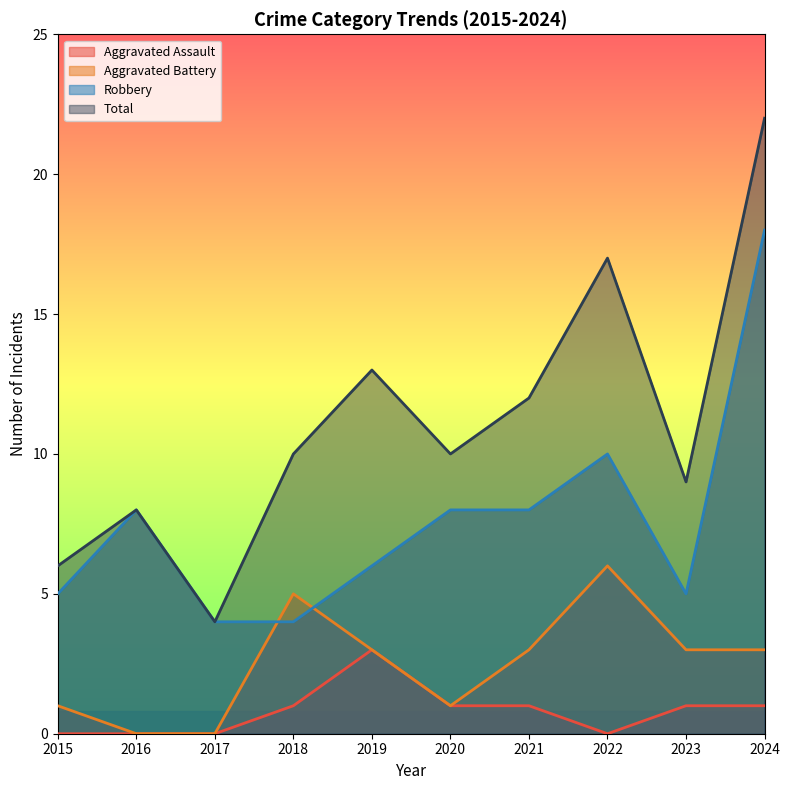

Does the chart display data point markers on the line(s)?

No